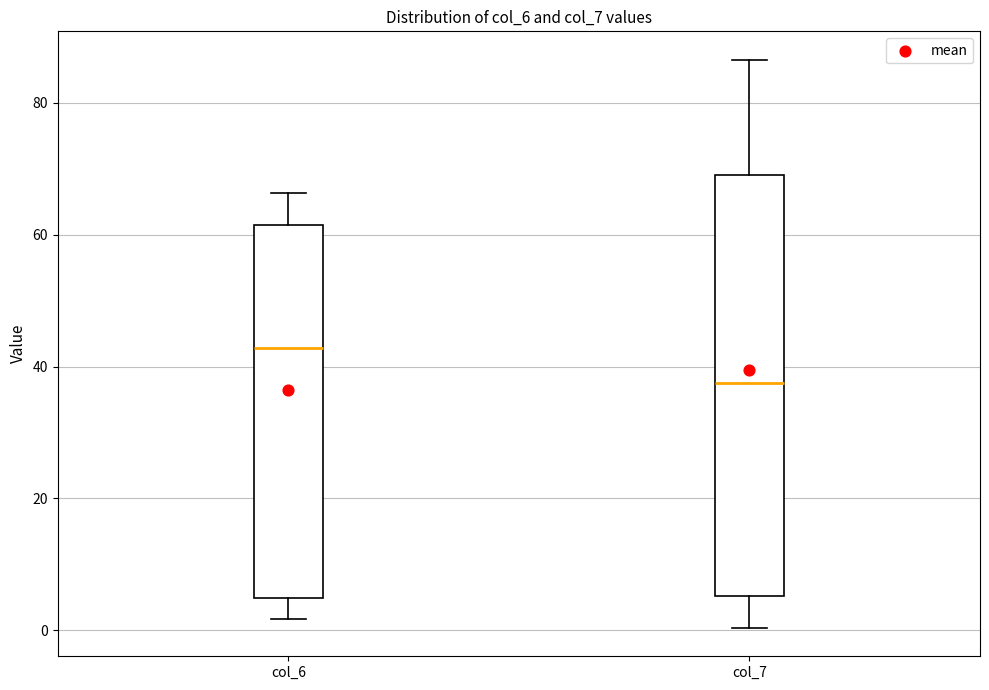

Reading left to right, transcribe this box plot: for each box, give where its median line is, the range the box spans, and where its two whiskers end, as read against the y-axis. The values are not printed on the chart, so give them approximately, as read against the axis.

col_6: median 42, box 4 to 62, whiskers 2 to 66
col_7: median 38, box 6 to 70, whiskers 0 to 86